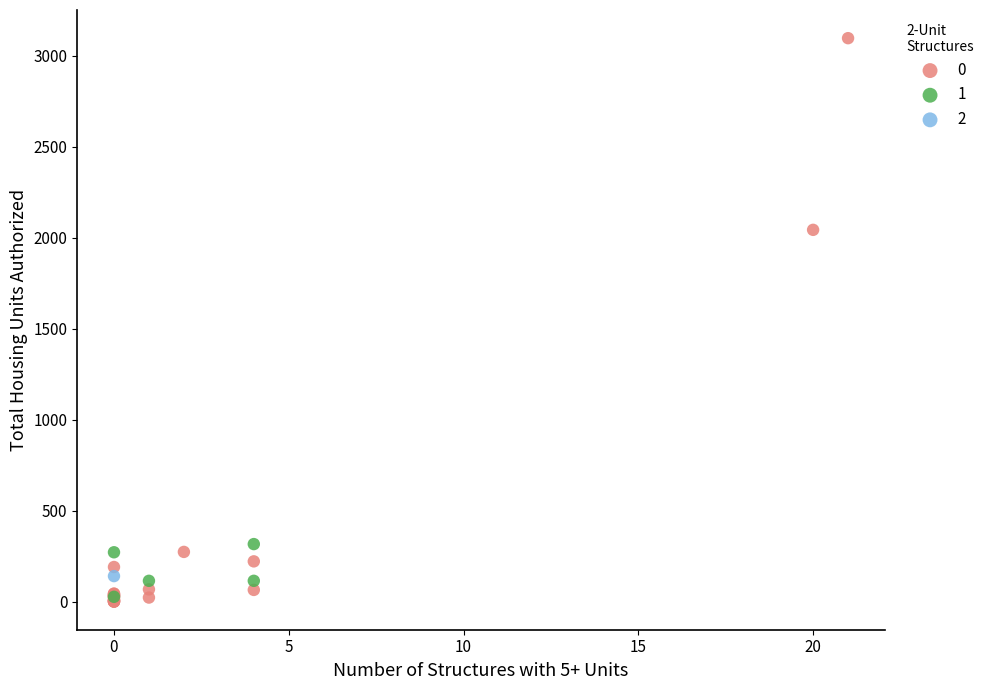

What are all the series names shown in the legend?

0, 1, 2